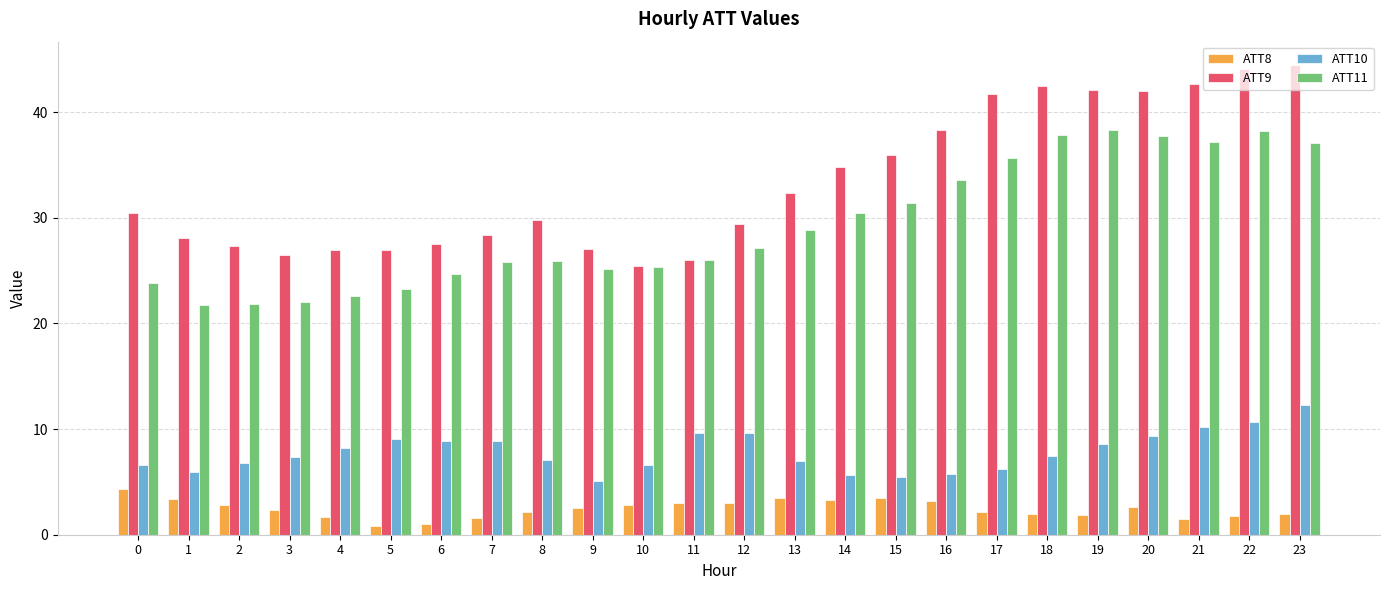

How many groups of bars are there?

24